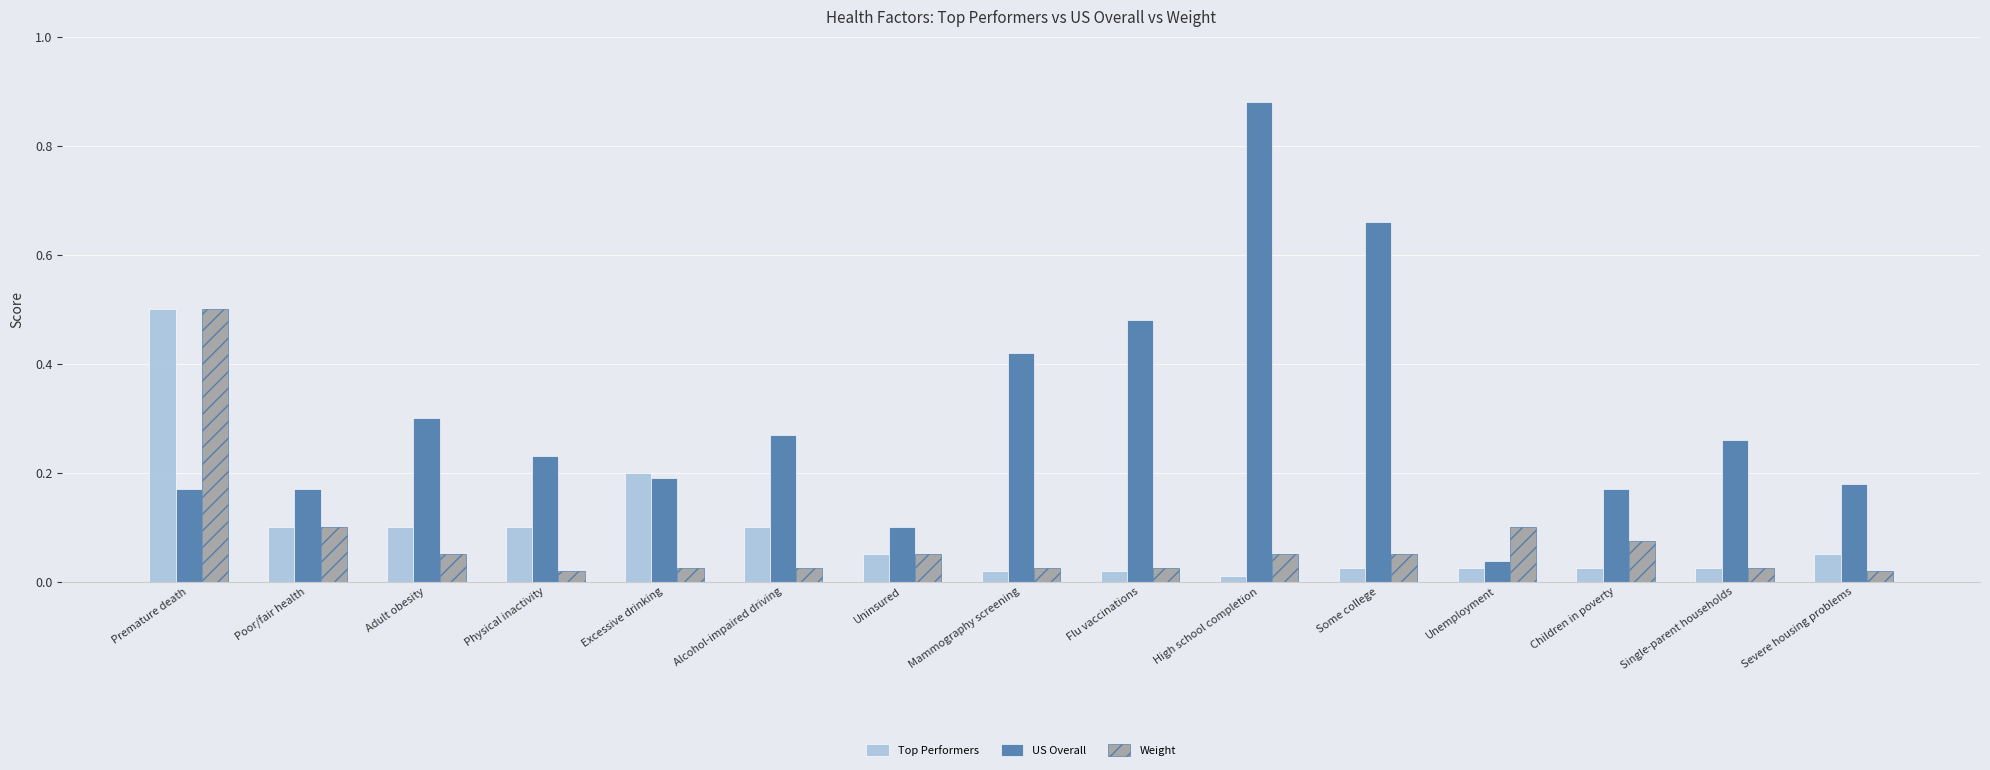

How many groups of bars are there?

15